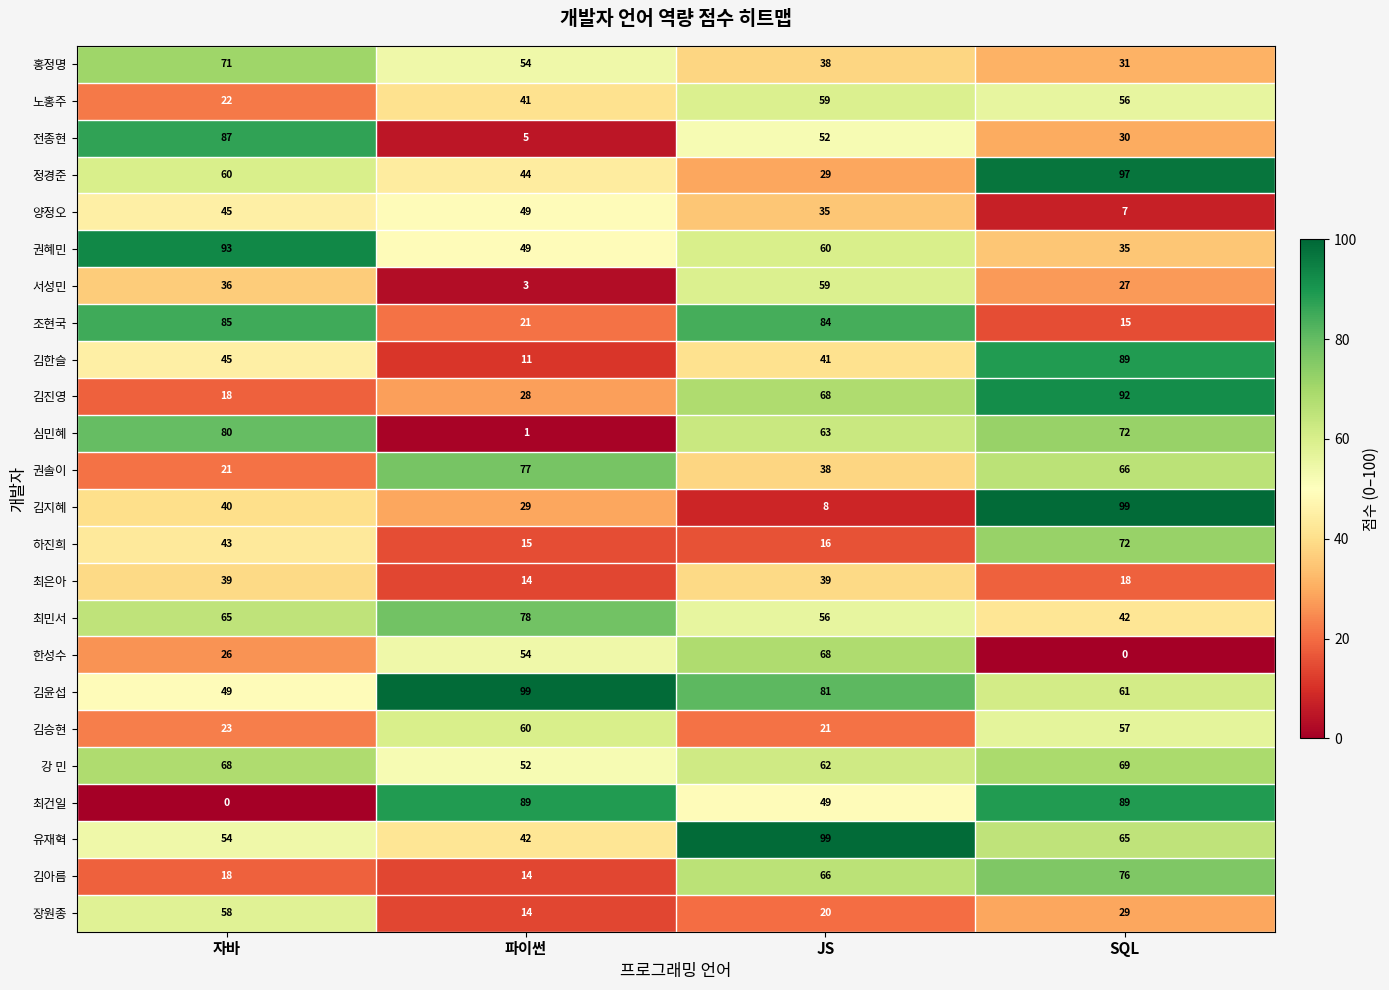

What is the sum of the 정경준 values at JS and 자바?

89